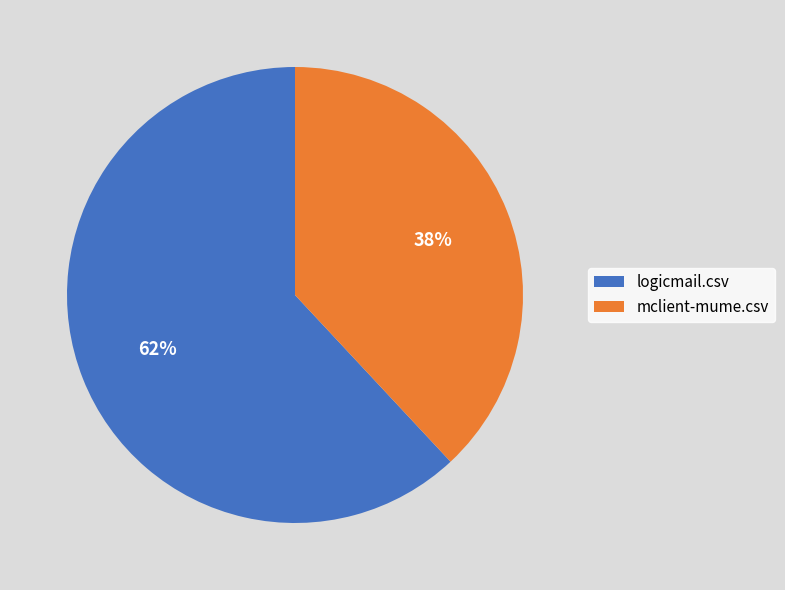

To the nearest percent, what percentage of the pie is mclient-mume.csv?

38%